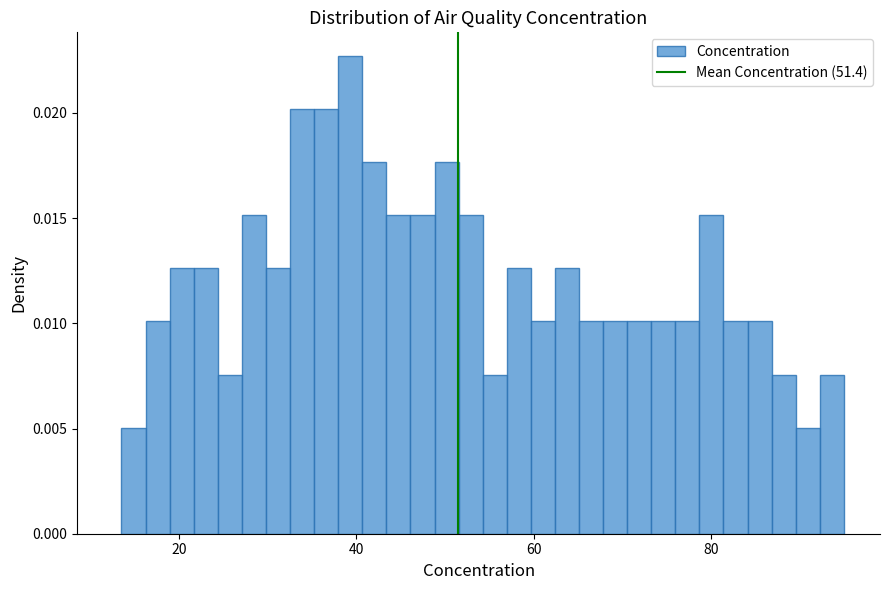

Around what value on the x-axis is the tallest bar? Give the approximate position of its centre, as read against the axis.

40